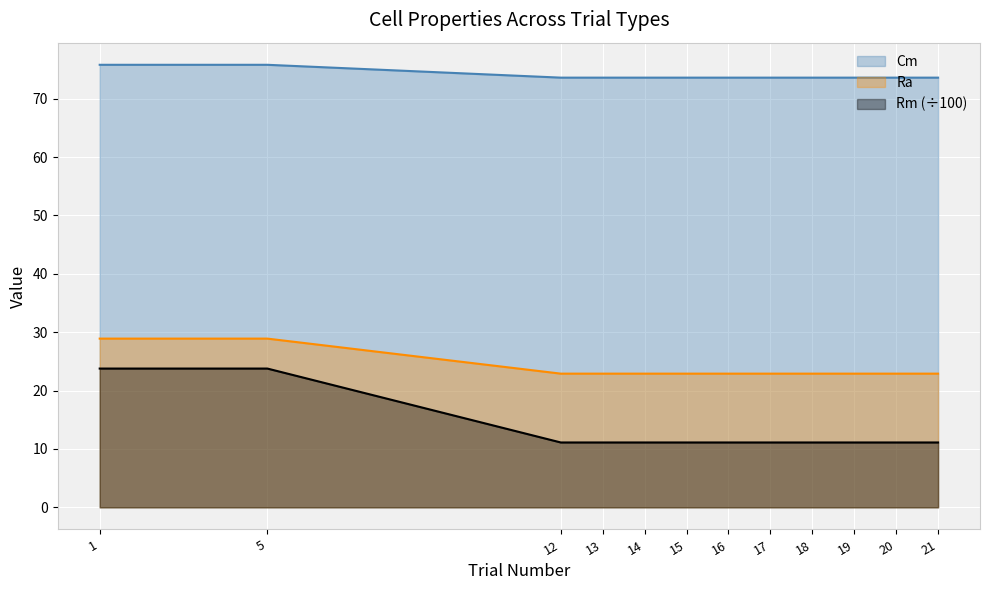

Rank the series at 14 from lowest to highest value.

Rm (÷100), Ra, Cm